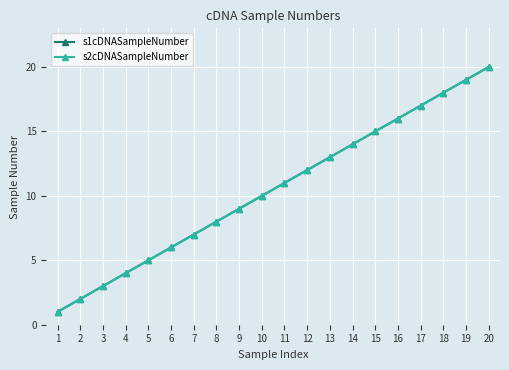

What is the difference between the maximum and second lowest values in the s1cDNASampleNumber series?

18